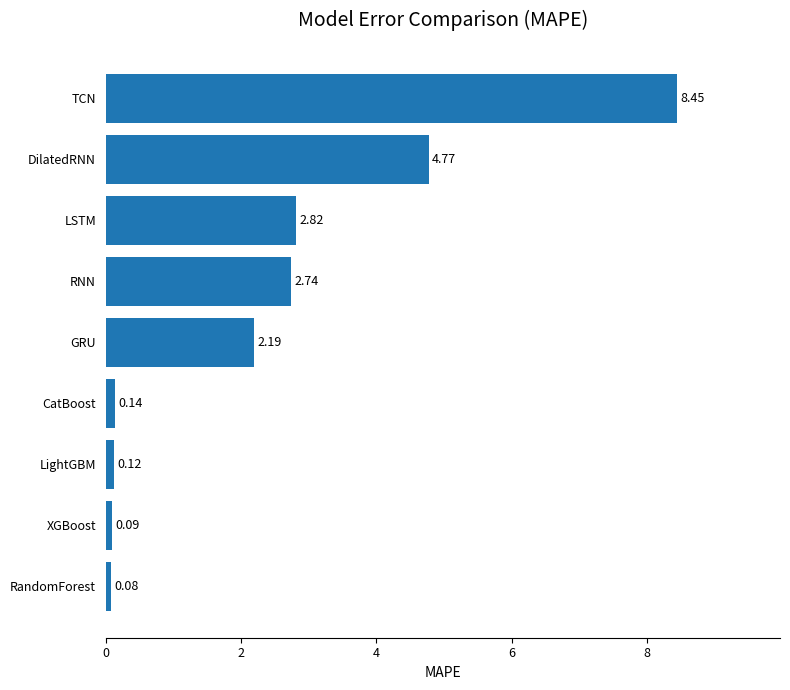

At which label is the value closest to 4?

DilatedRNN